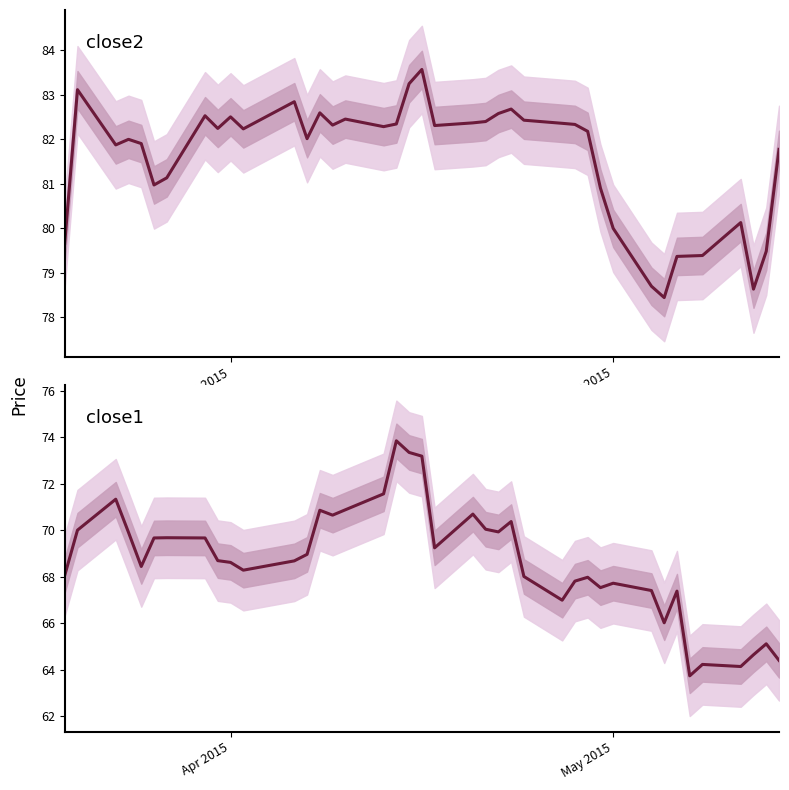

Is the value of close1 at 20 greater than the value of close2 at 32?

No